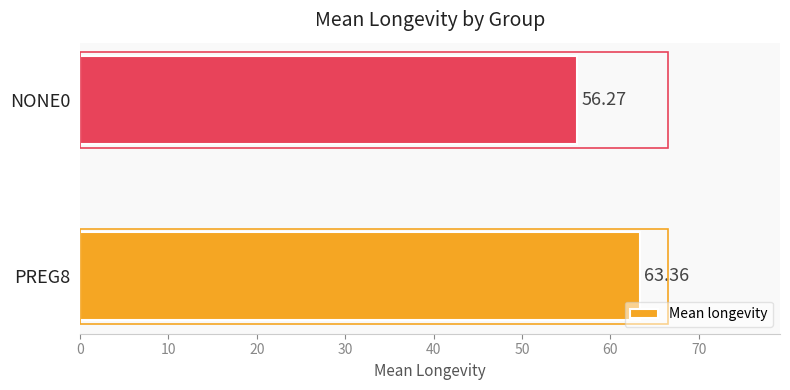

What is the sum of all values?

119.6